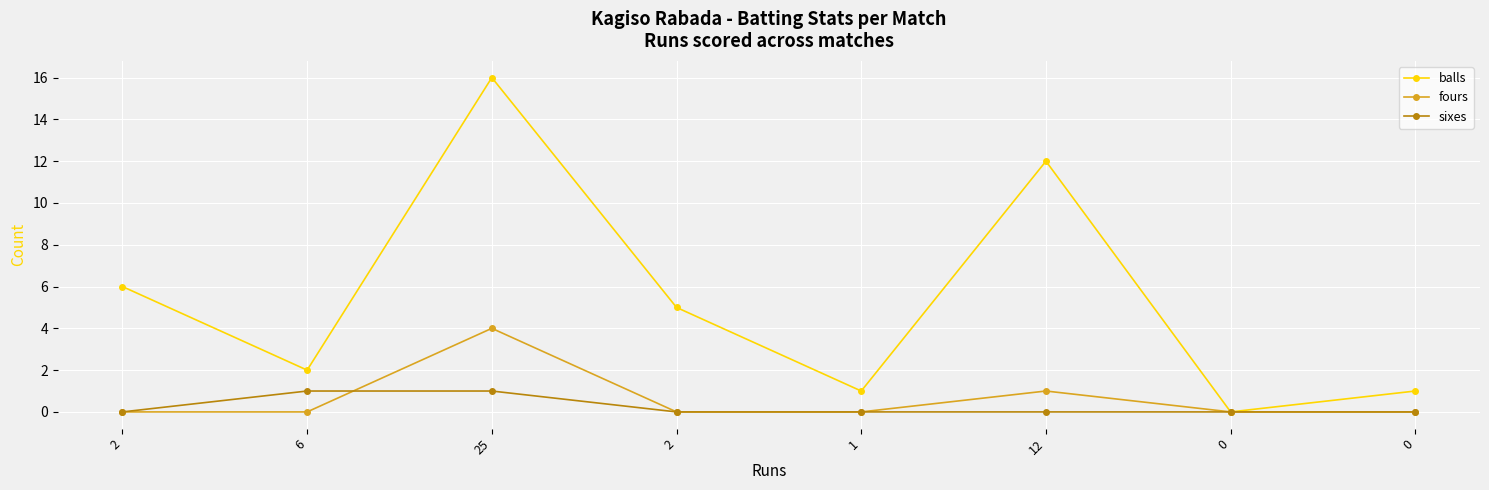

Between 6 and 0, which series saw the biggest shift?

balls